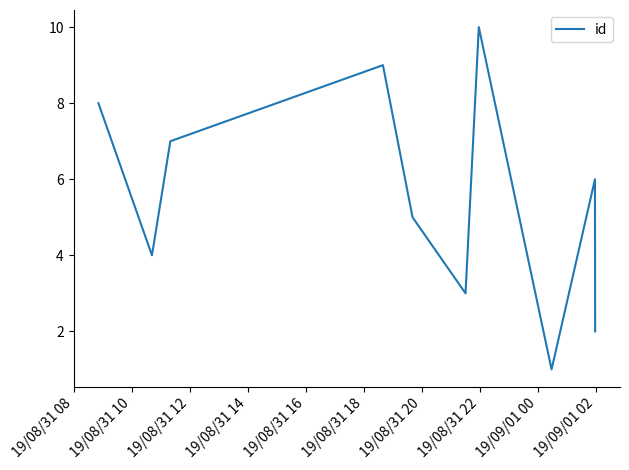

What is the maximum value shown in the chart?

10